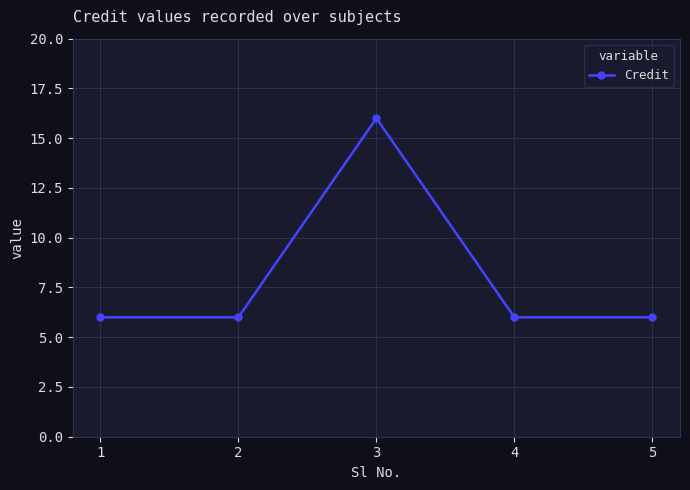

What is the greatest value displayed?

16